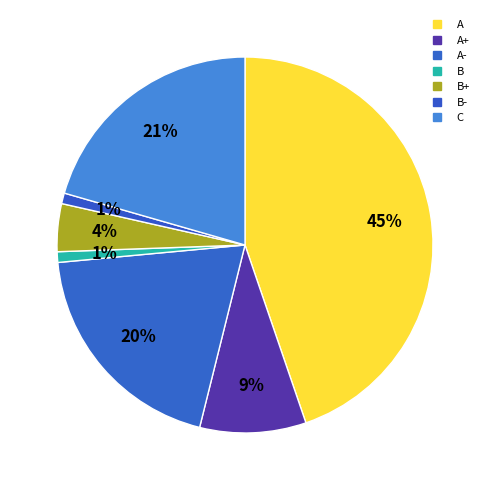

Count the number of slices in the pie.

7